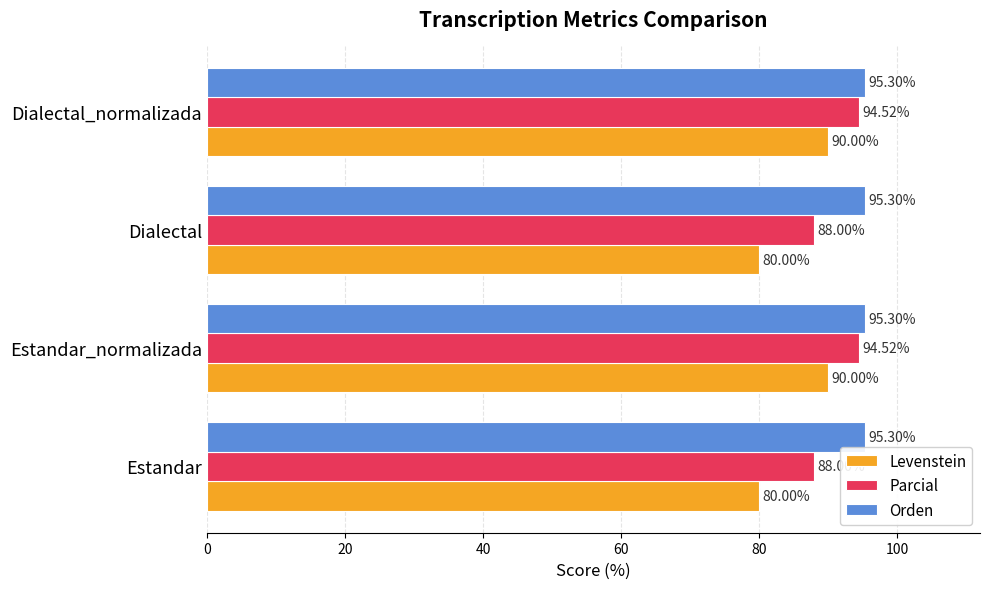

Rank the series at Dialectal_normalizada from highest to lowest value.

Orden, Parcial, Levenstein